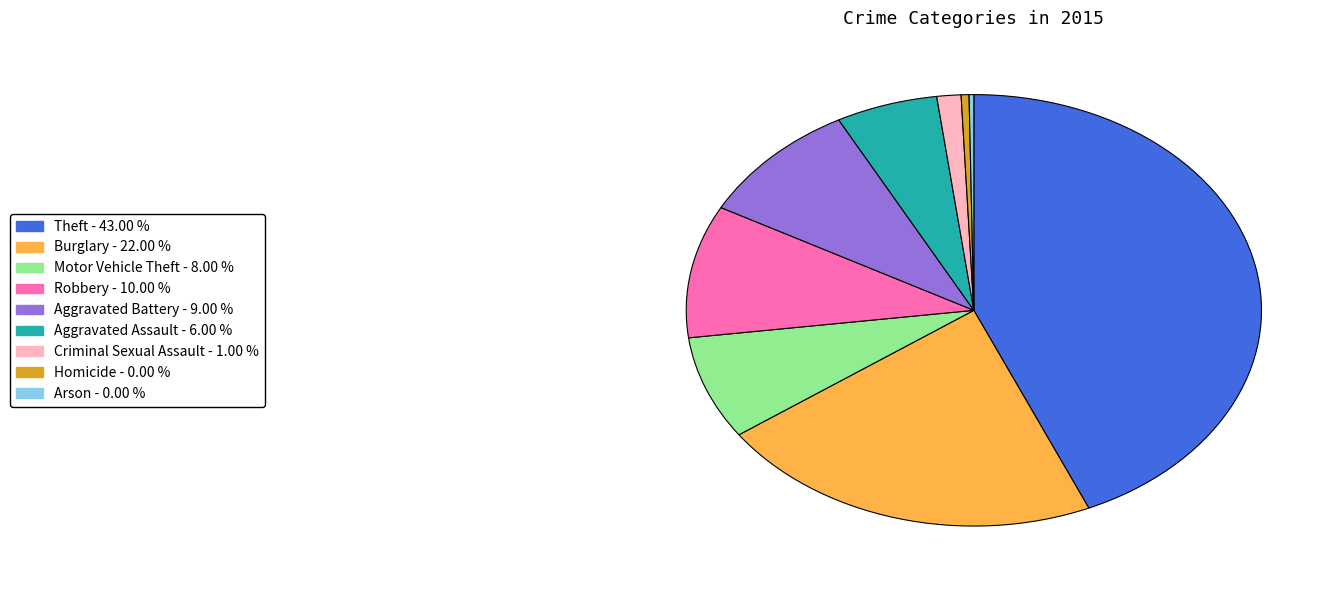

Which category has the biggest portion of the pie?

Theft